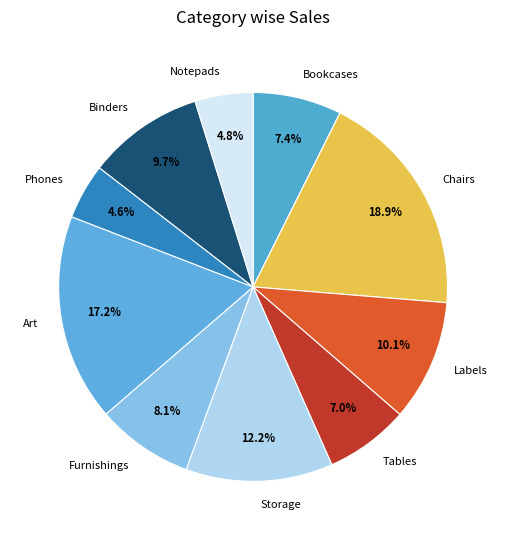

To the nearest percent, what portion does Notepads represent?

5%